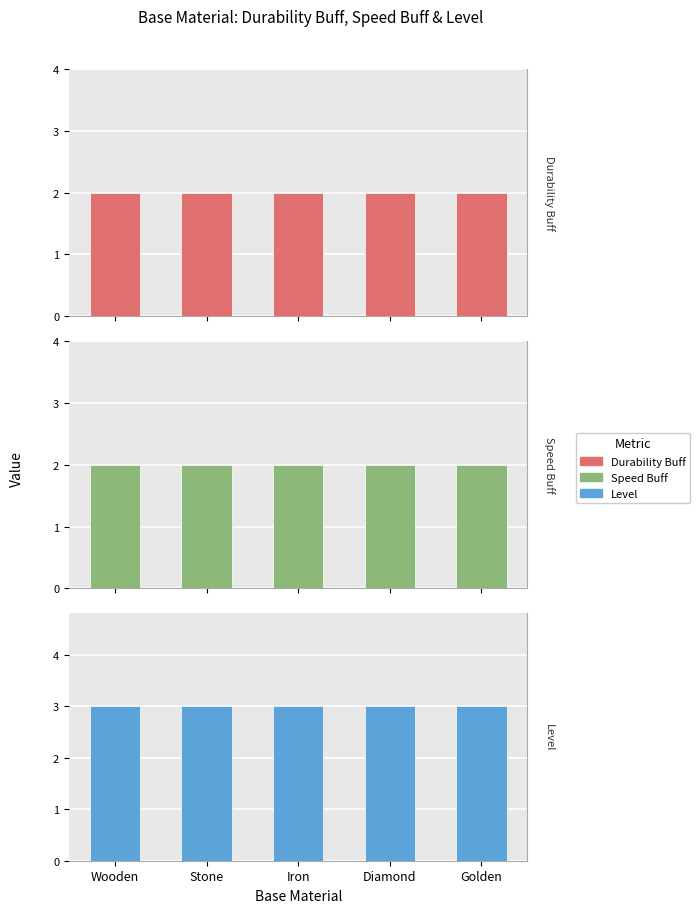

What are all the series names shown in the legend?

Durability Buff, Speed Buff, Level